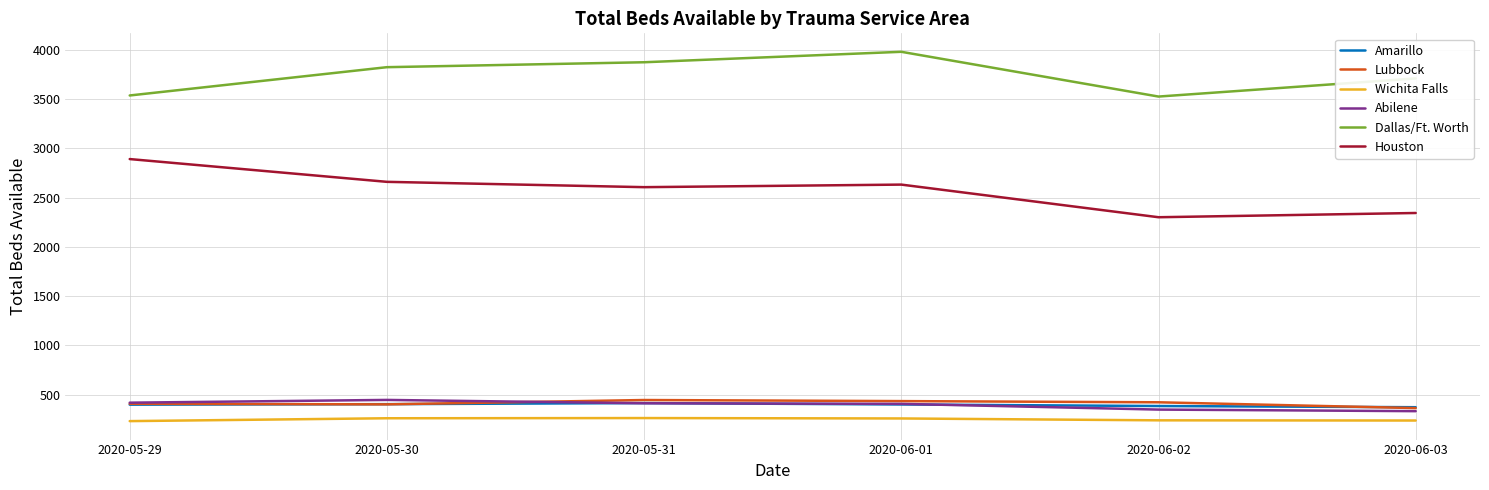

What is the difference between the highest and lowest values at 2020-05-30?

3561